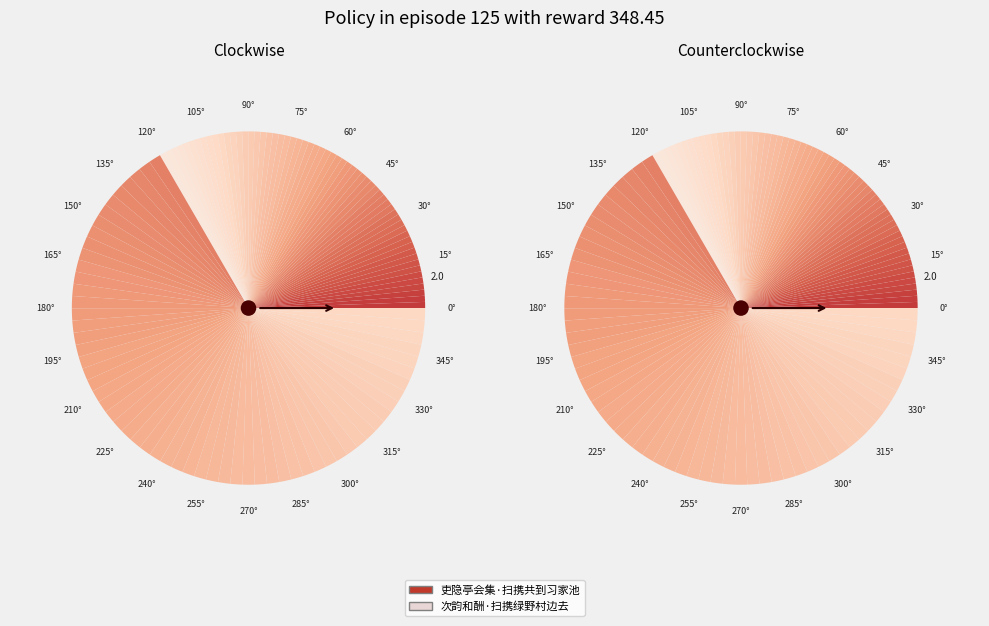

Combined, do 吏隐亭会集·扫携共到习家池 and 次韵和酬·扫携绿野村边去 account for over 50%?

Yes